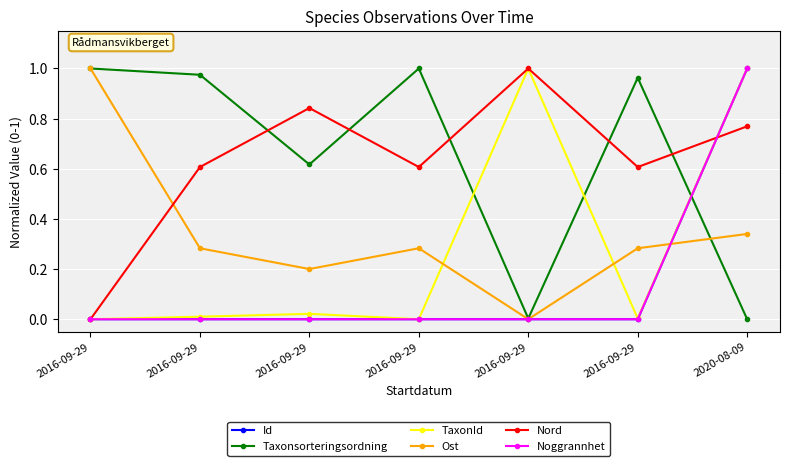

Reading left to right, extract all data points from this chart.

Id: 2016-09-29=0.0	2016-09-29=0.0	2016-09-29=0.0	2016-09-29=0.0	2016-09-29=0.0	2016-09-29=0.0	2020-08-09=1.0
Taxonsorteringsordning: 2016-09-29=1.0	2016-09-29=1.0	2016-09-29=0.6	2016-09-29=1.0	2016-09-29=0.0	2016-09-29=1.0	2020-08-09=0.0
TaxonId: 2016-09-29=0.0	2016-09-29=0.0	2016-09-29=0.0	2016-09-29=0.0	2016-09-29=1.0	2016-09-29=0.0	2020-08-09=1.0
Ost: 2016-09-29=1.0	2016-09-29=0.3	2016-09-29=0.2	2016-09-29=0.3	2016-09-29=0.0	2016-09-29=0.3	2020-08-09=0.3
Nord: 2016-09-29=0.0	2016-09-29=0.6	2016-09-29=0.8	2016-09-29=0.6	2016-09-29=1.0	2016-09-29=0.6	2020-08-09=0.8
Noggrannhet: 2016-09-29=0.0	2016-09-29=0.0	2016-09-29=0.0	2016-09-29=0.0	2016-09-29=0.0	2016-09-29=0.0	2020-08-09=1.0